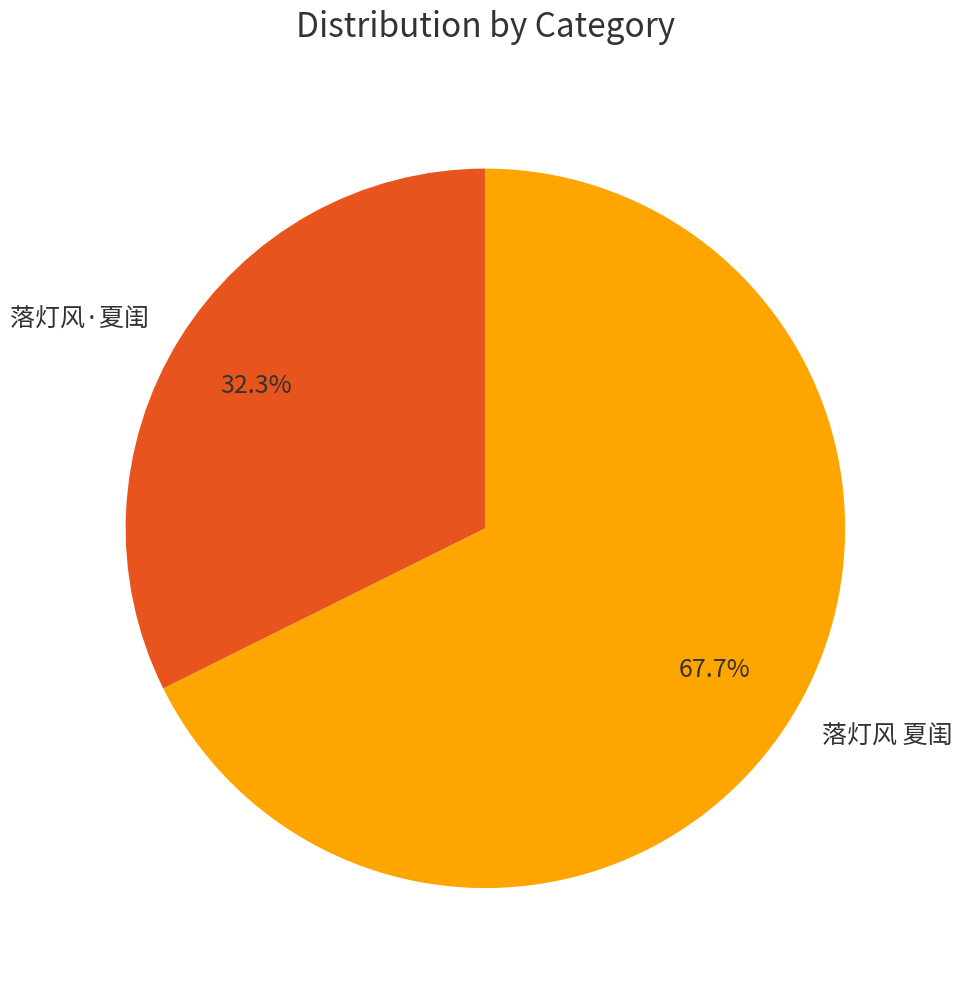

Which category has the smallest portion of the pie?

落灯风·夏闺